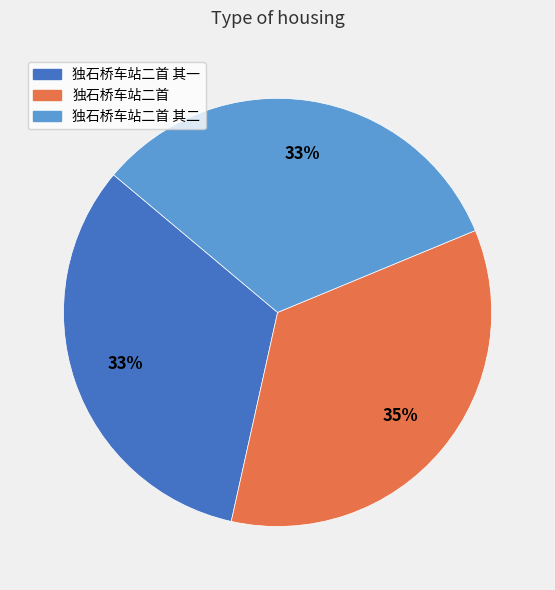

To the nearest percent, what is the difference between the largest and smallest slice percentages?

2%